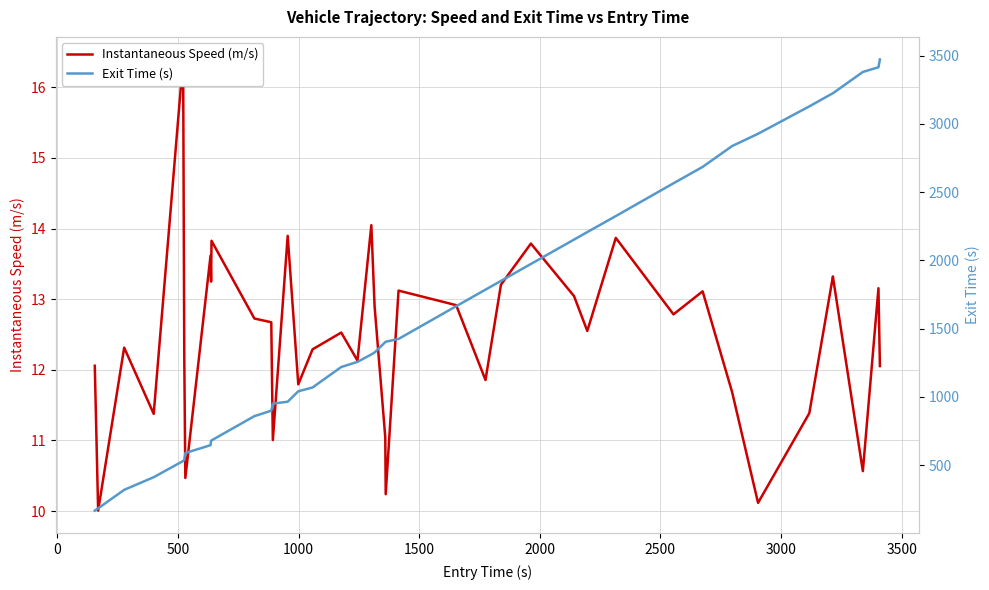

True or false: Instantaneous Speed (m/s) and Exit Time (s) cross at least once.

False